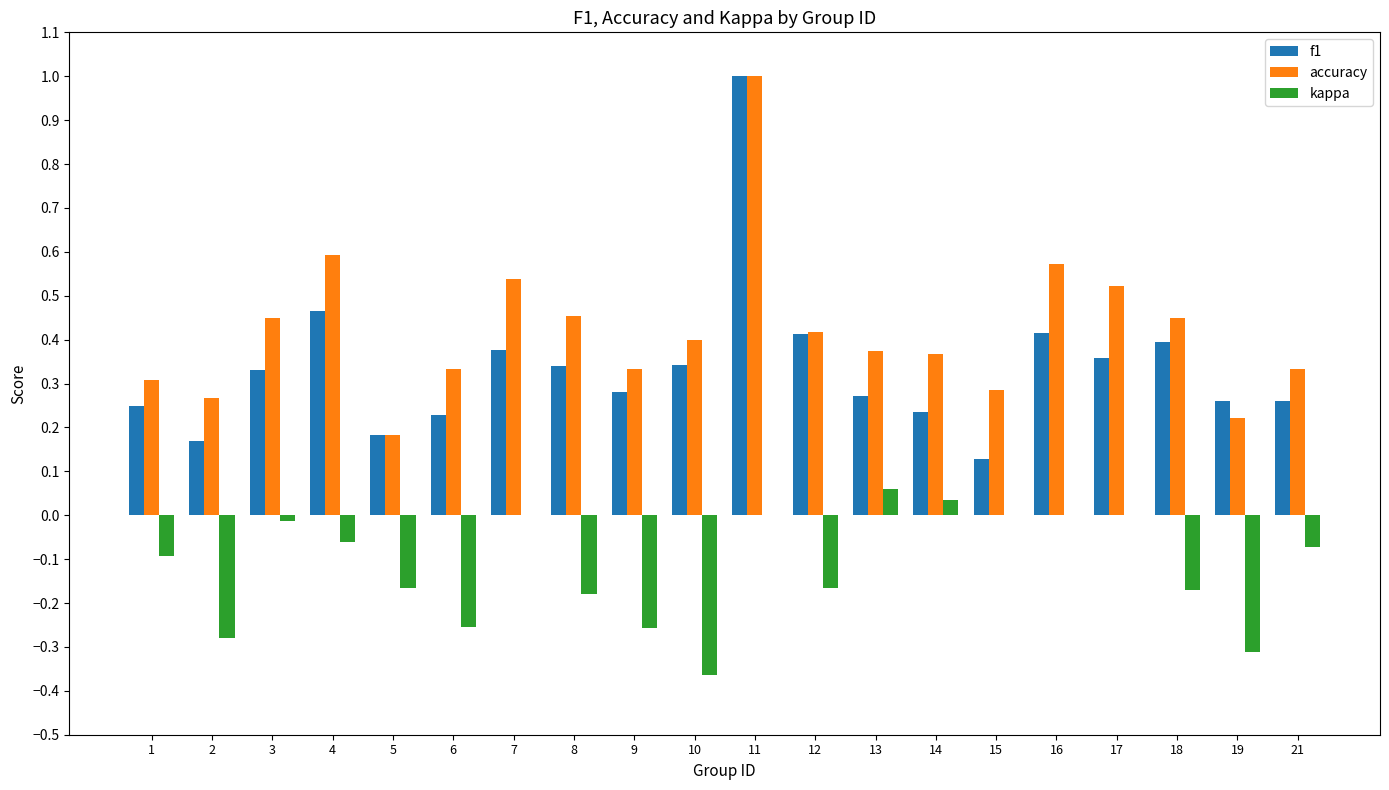

What are all the series names shown in the legend?

f1, accuracy, kappa